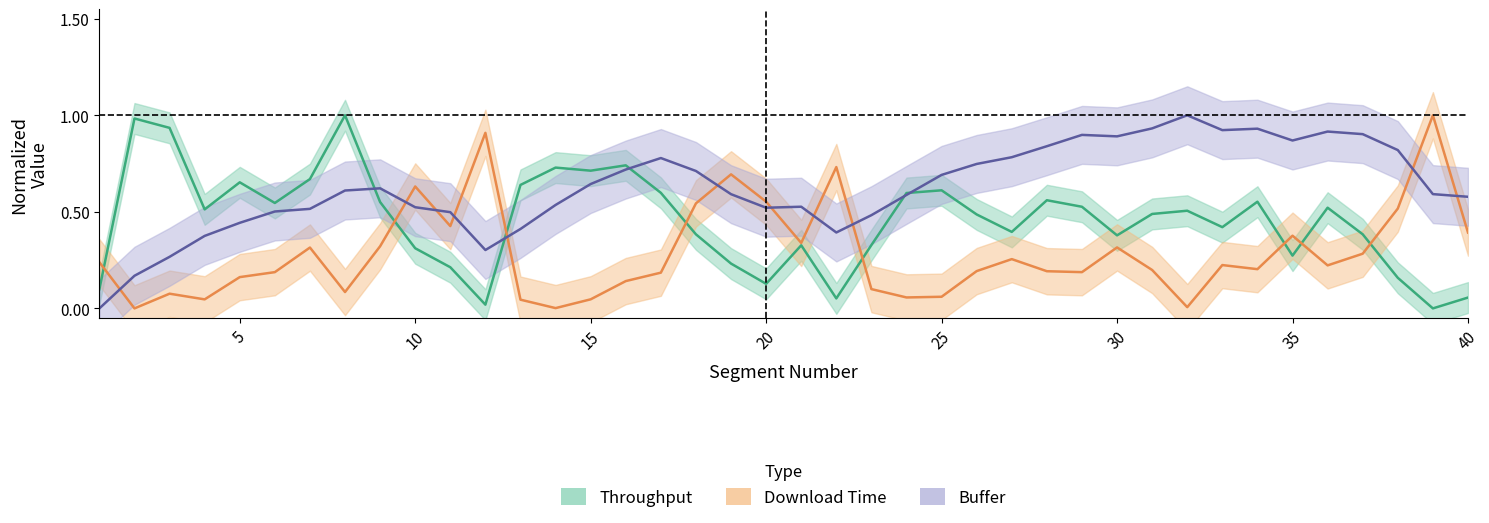

List the series in order of their peak value, lowest first.

throughput, downloadT, buffer